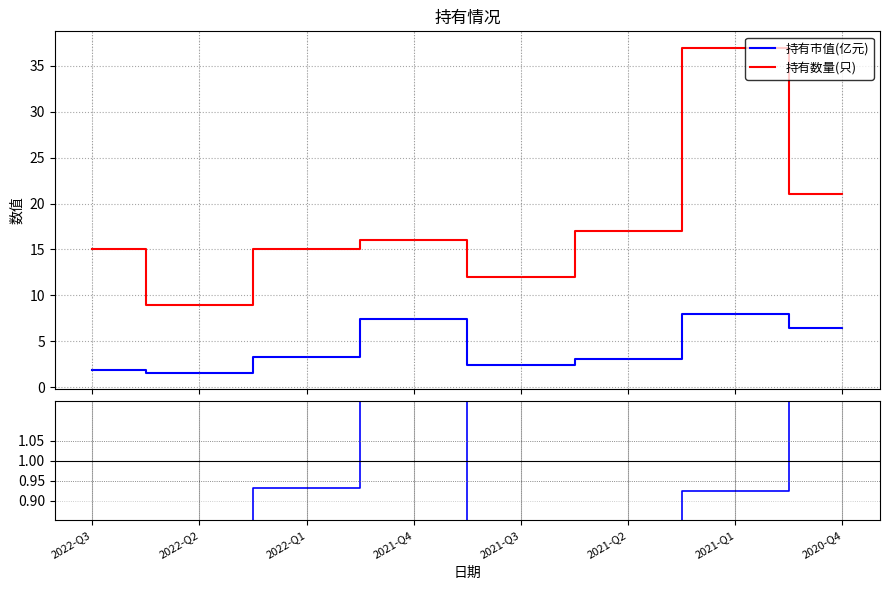

What is the minimum value for 持有市值(亿元)?

1.5